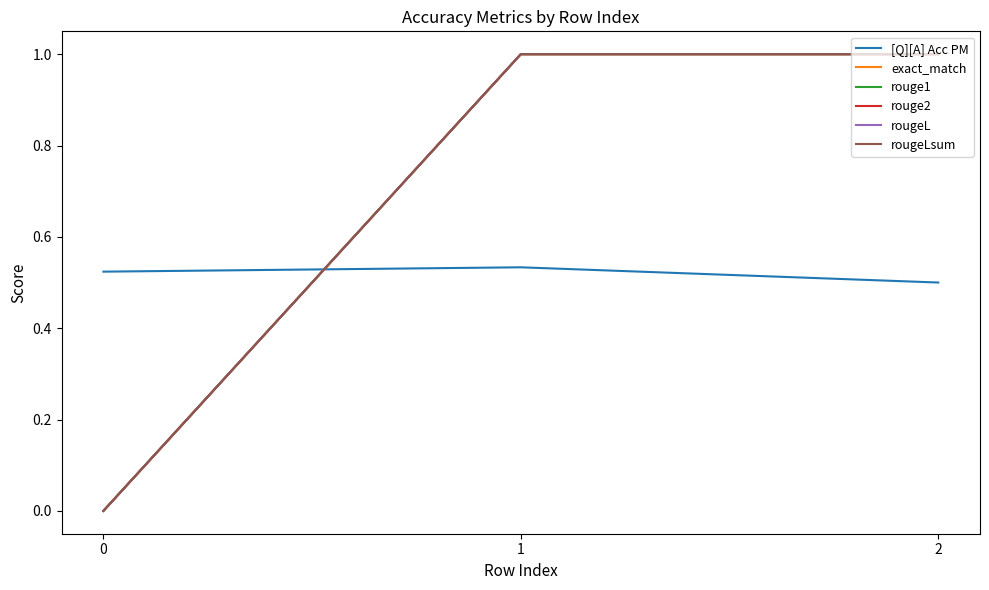

True or false: rouge2 has a value of 1.6 at 1.

False